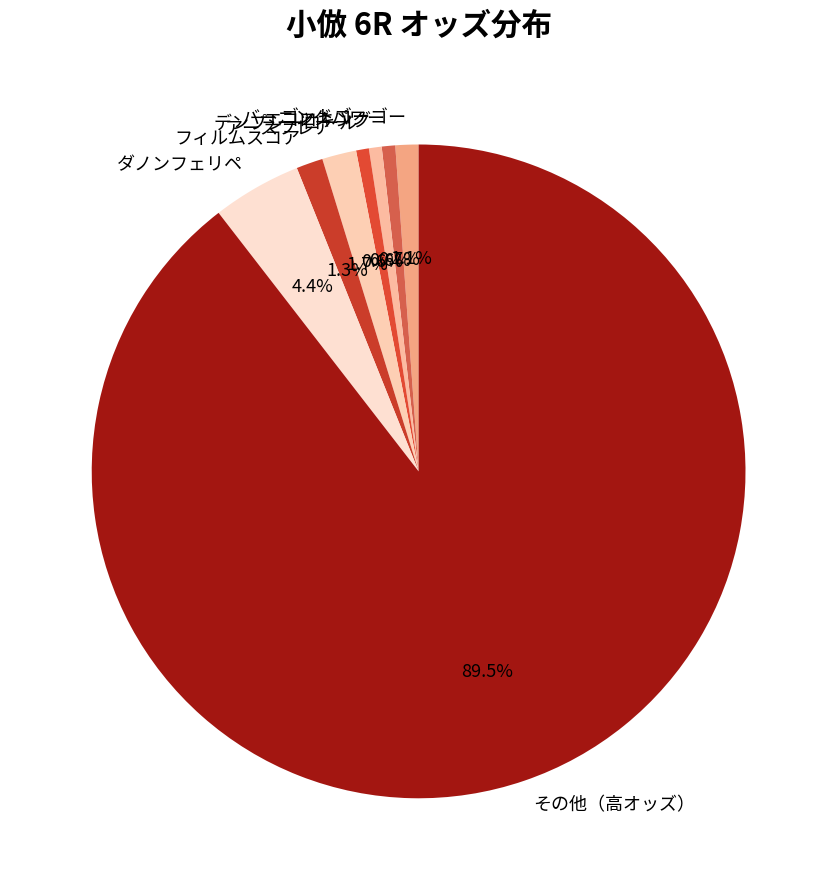

Which has a higher value, フィルムスコア or エコロキング?

フィルムスコア